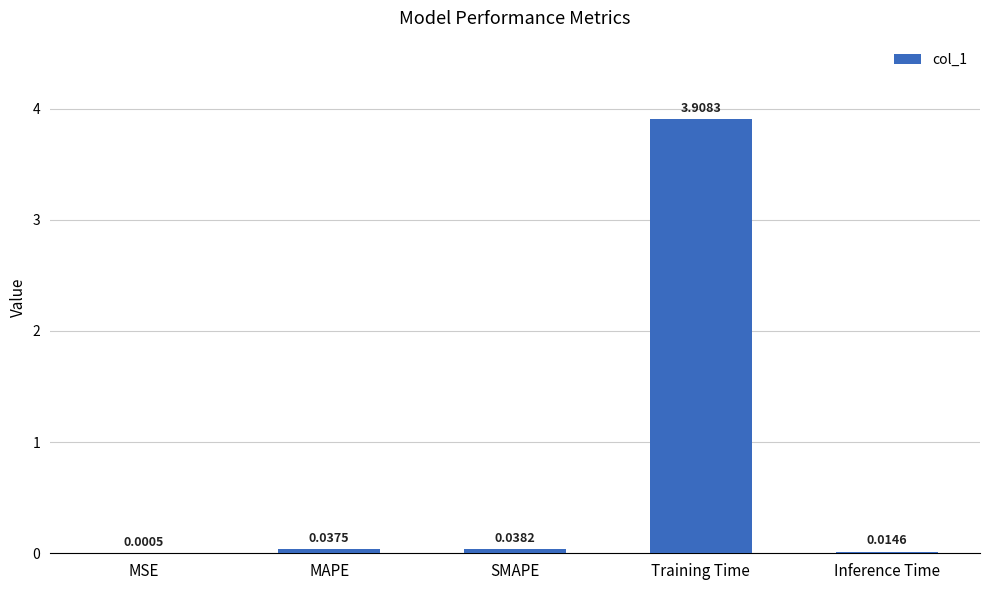

Which has a higher value, MSE or SMAPE?

SMAPE